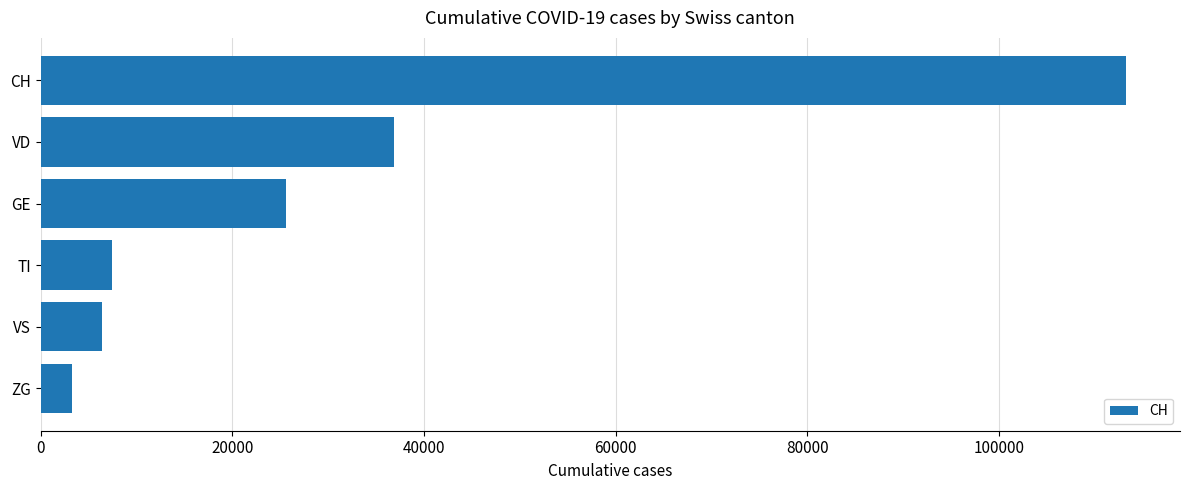

What is the difference between the maximum and second lowest values?

106857